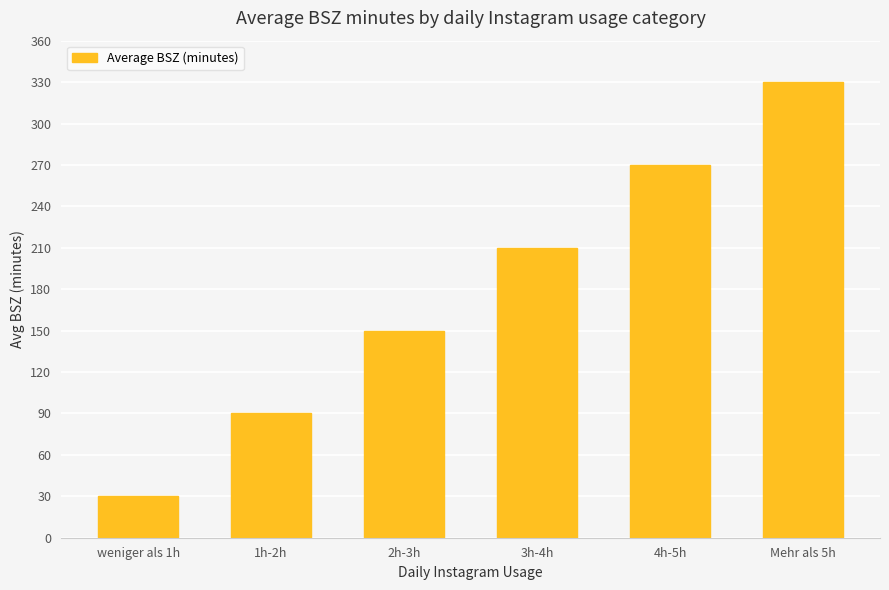

What is the sum of the values at 1h-2h and 3h-4h?

300